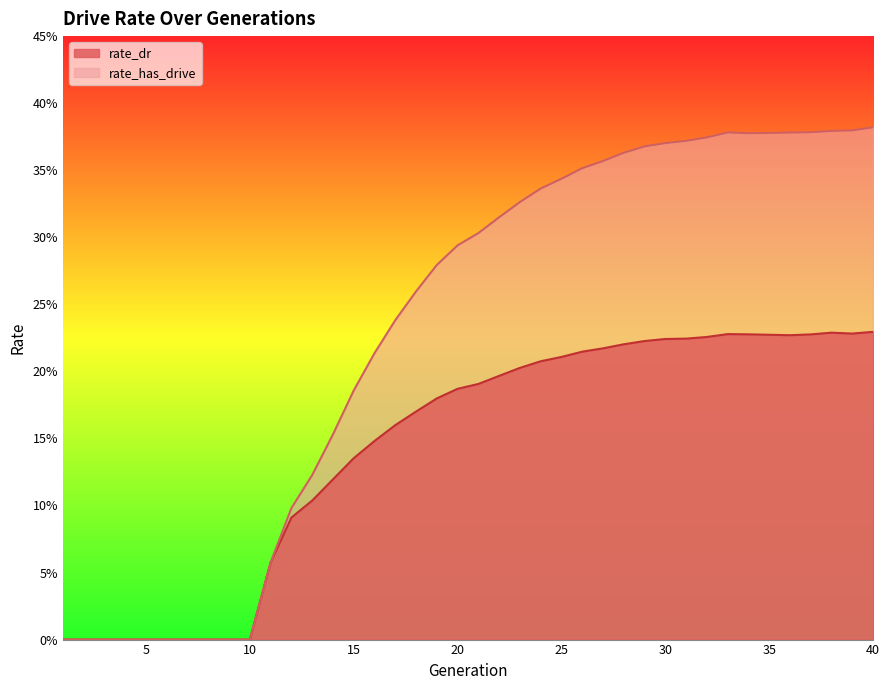

What are all the series names shown in the legend?

rate_dr, rate_has_drive